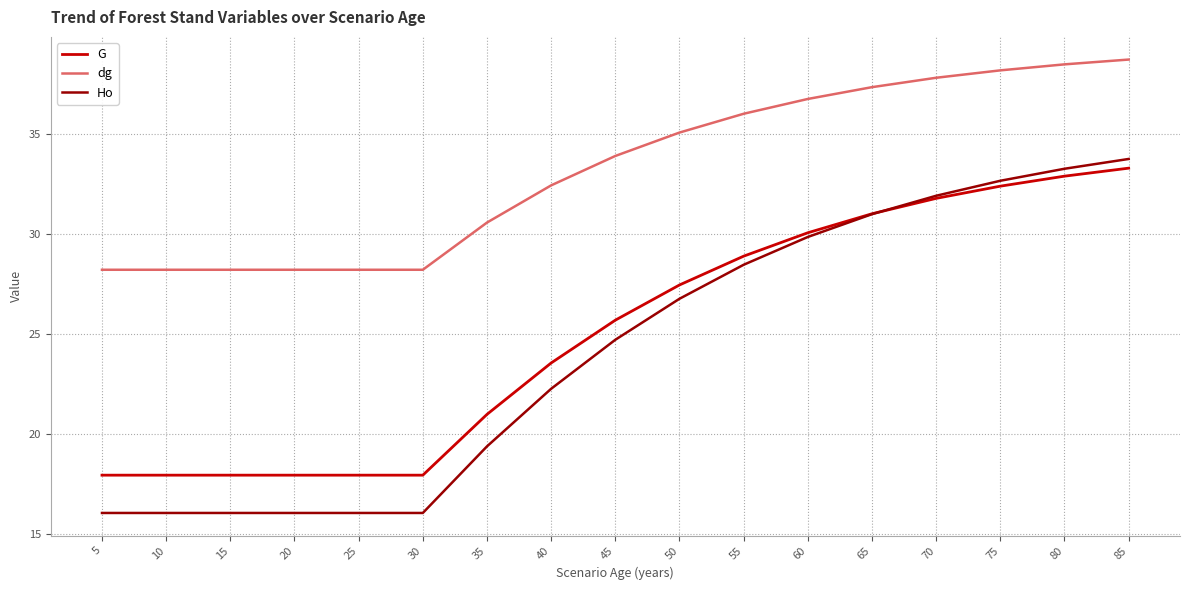

True or false: Ho and dg cross at least once.

False